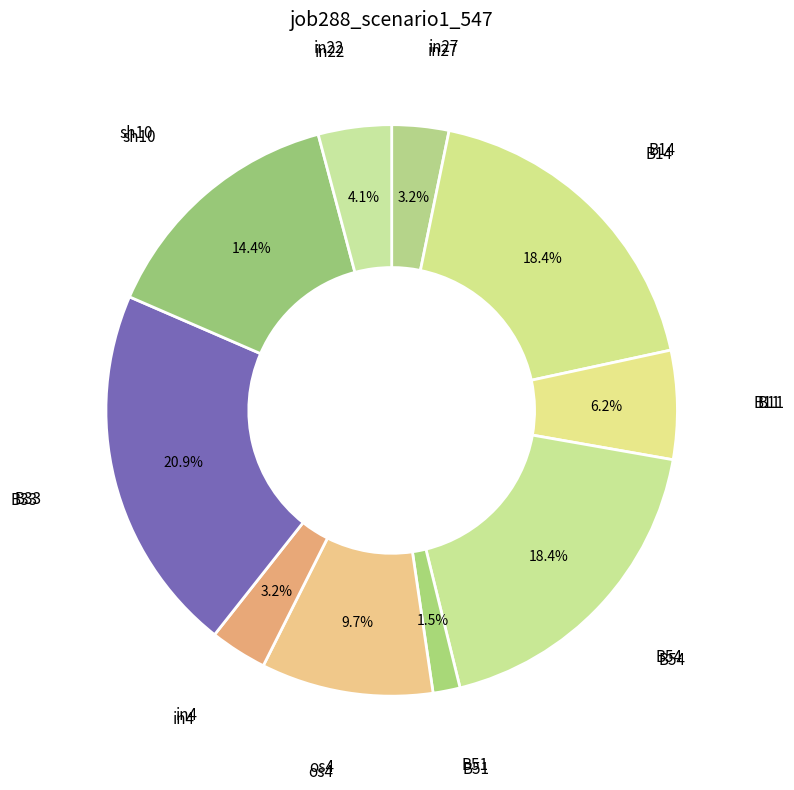

To the nearest percent, what is the difference between the B33 and os4 slice percentages?

11%